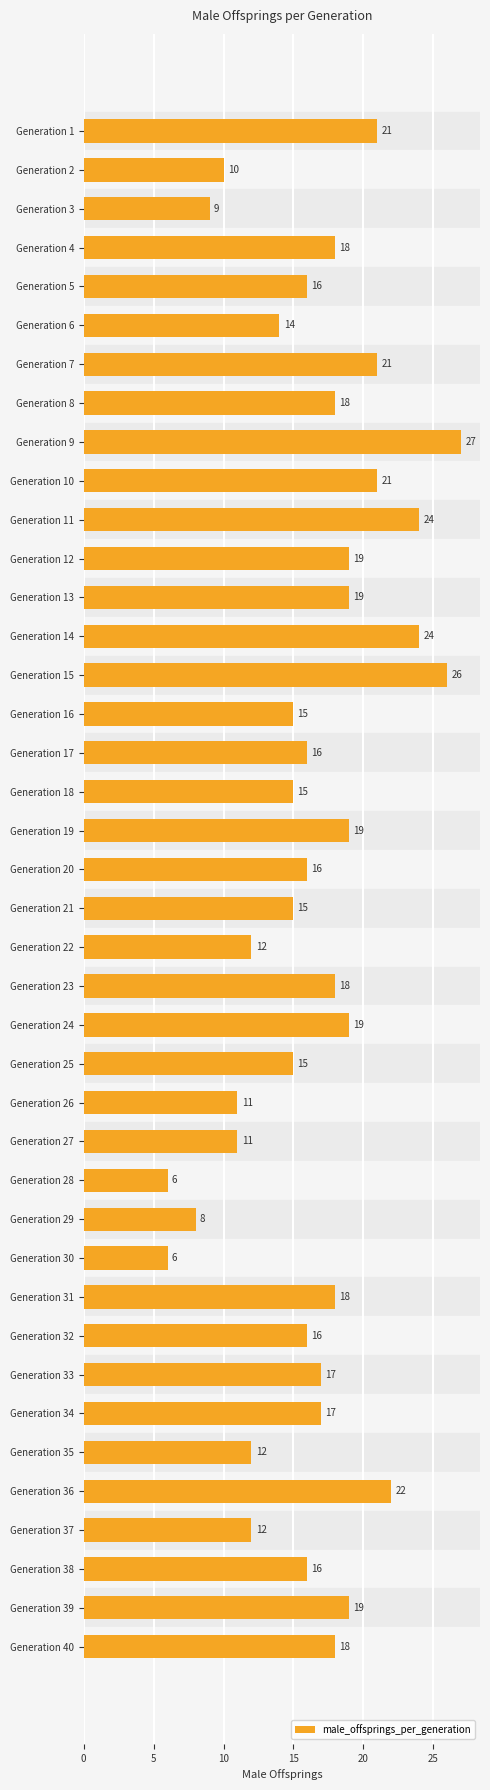

What is the smallest value displayed?

6